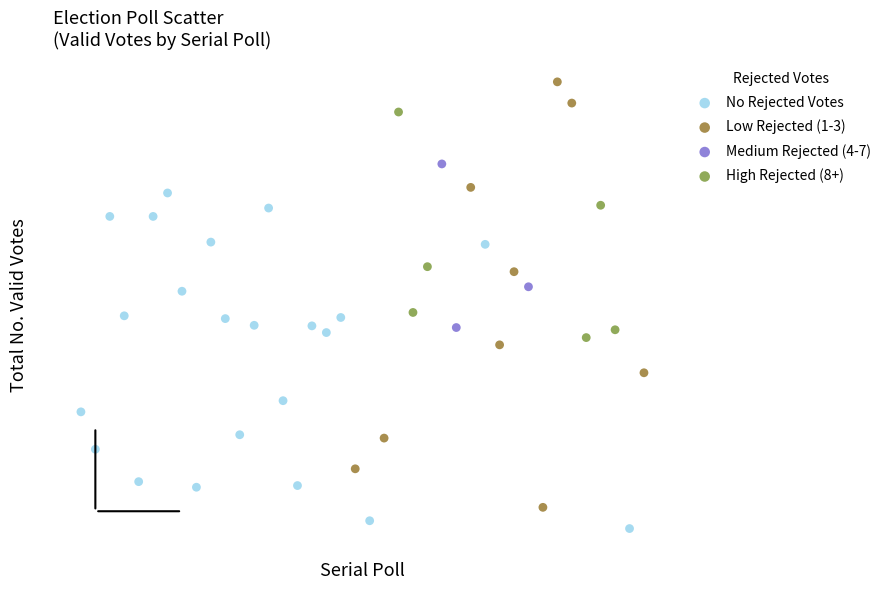

What are all the series names shown in the legend?

No Rejected Votes, Low Rejected (1-3), Medium Rejected (4-7), High Rejected (8+)